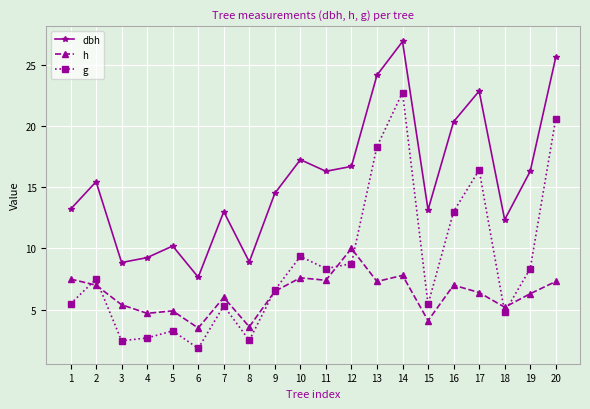

What is the average value of the g series?

8.7